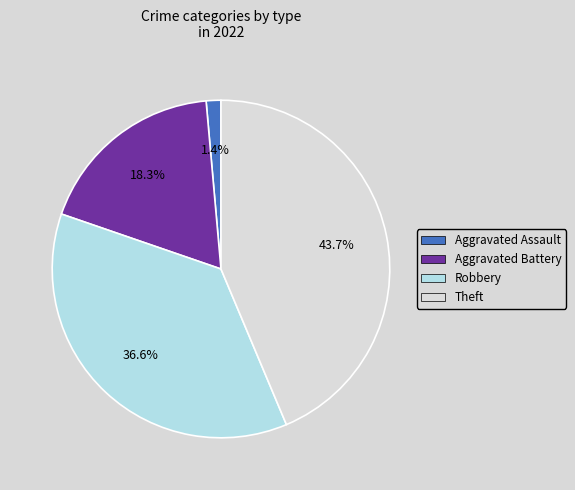

Does any single category account for the majority?

No